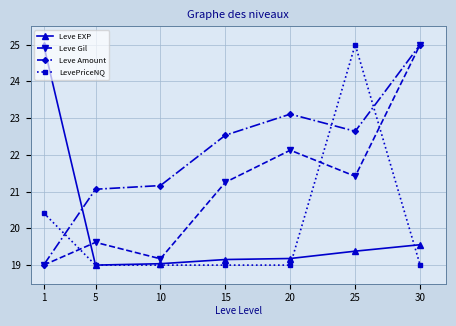

Between 1 and 10, which series saw the biggest shift?

Leve EXP